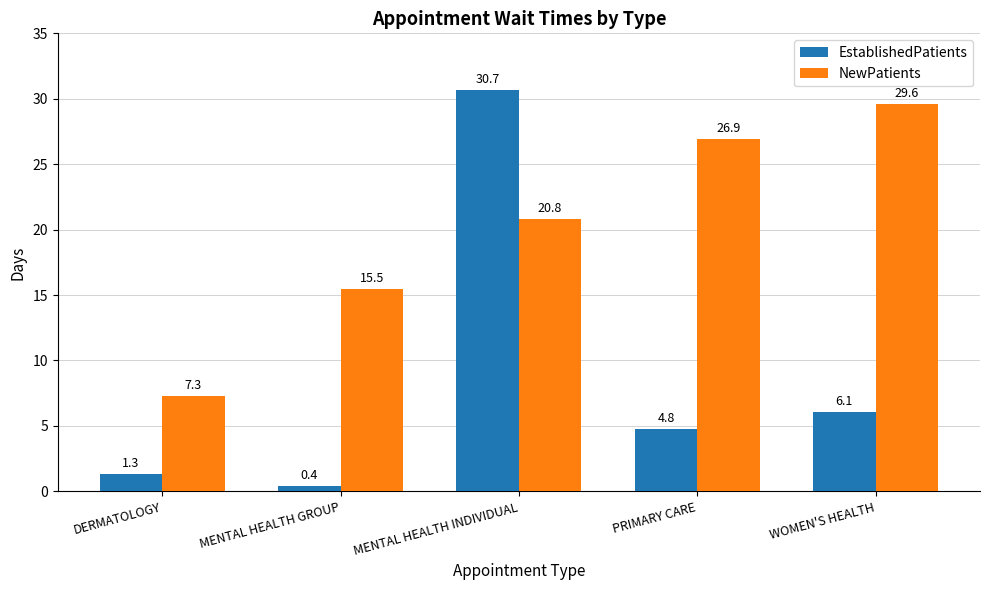

Which series changed the most between DERMATOLOGY and WOMEN'S HEALTH?

NewPatients